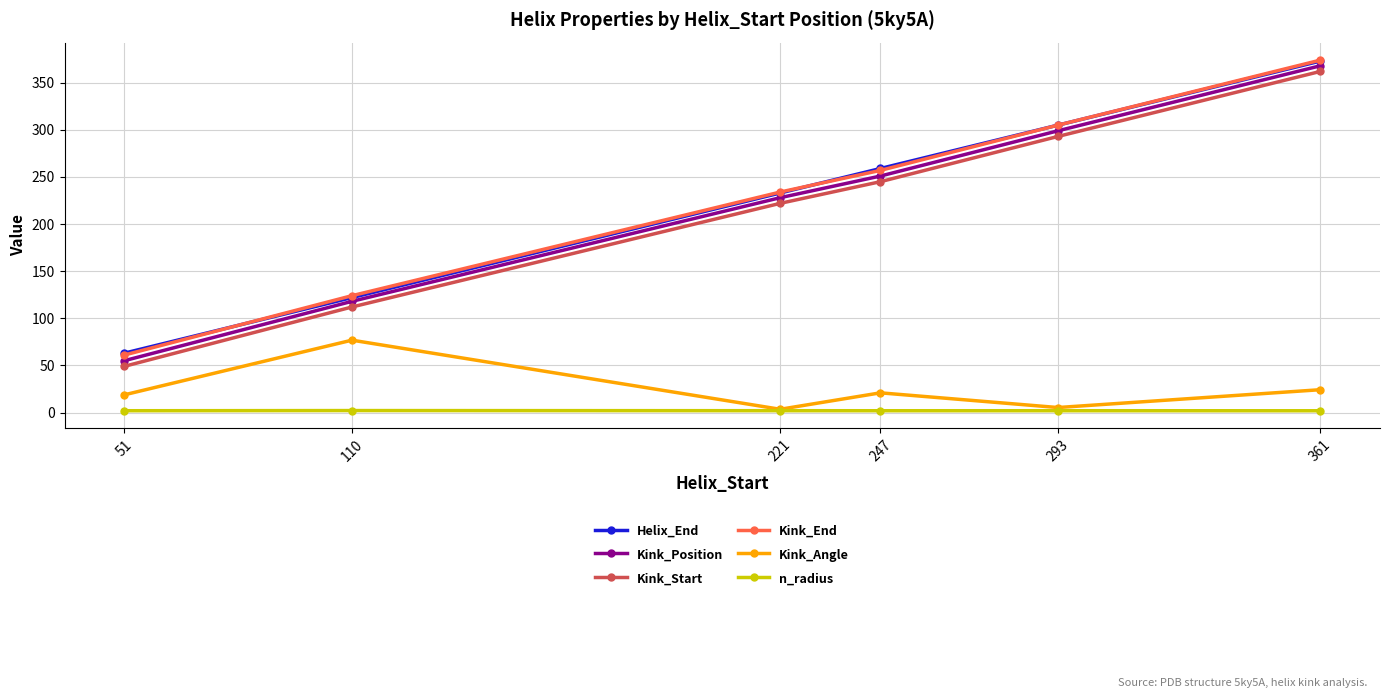

Between 110 and 361, which series saw the biggest shift?

Helix_End